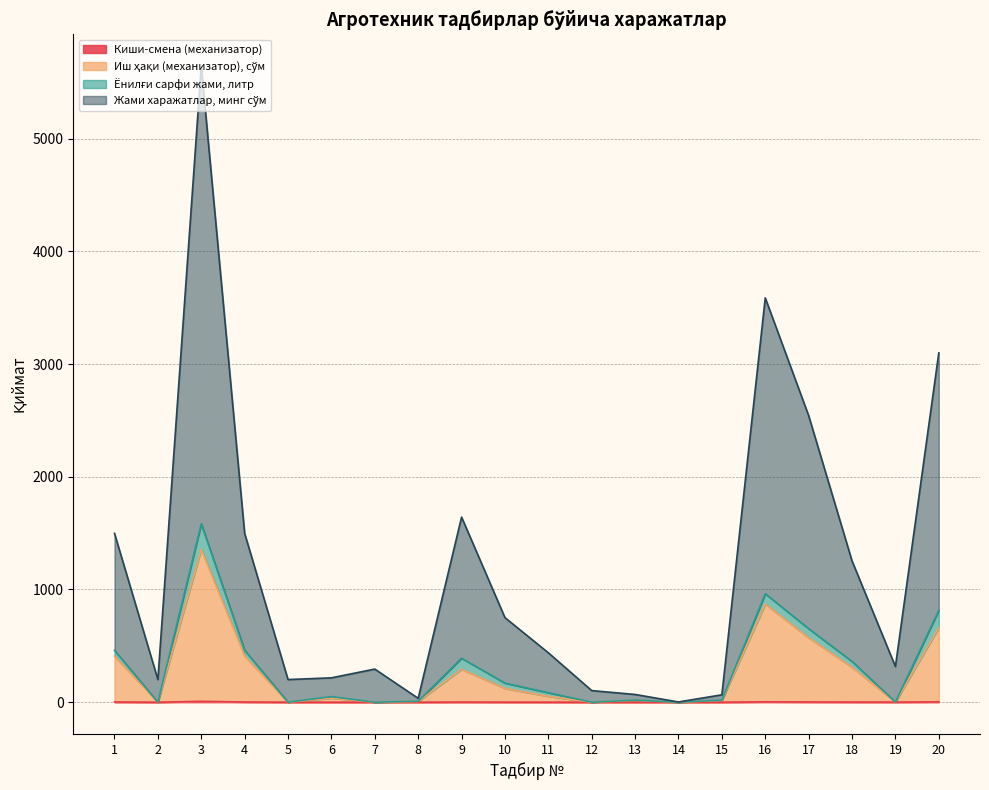

What is the lowest value of the Жами харажатлар, минг сўм series?

2.0